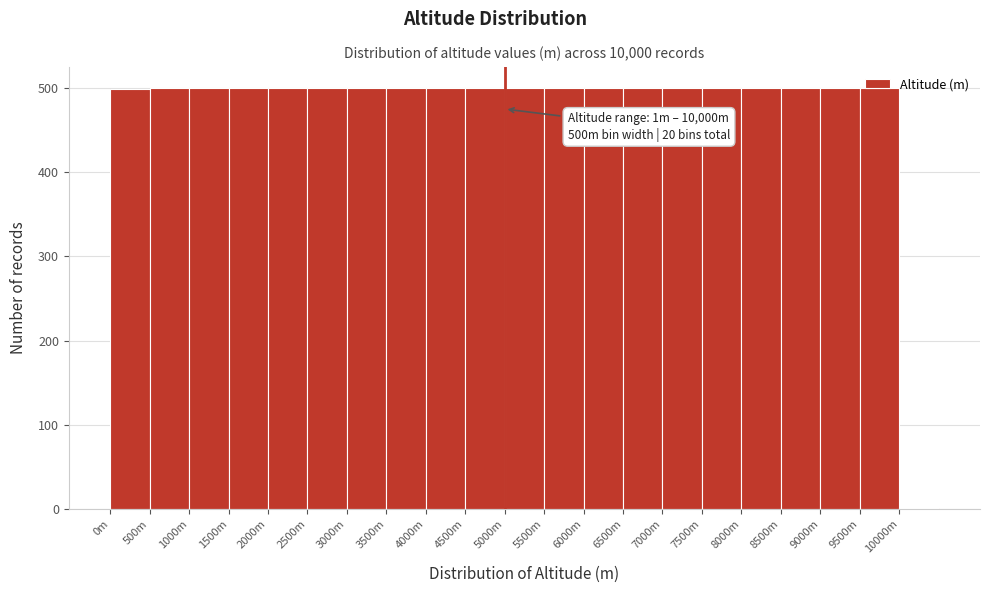

What is the greatest value displayed?

500